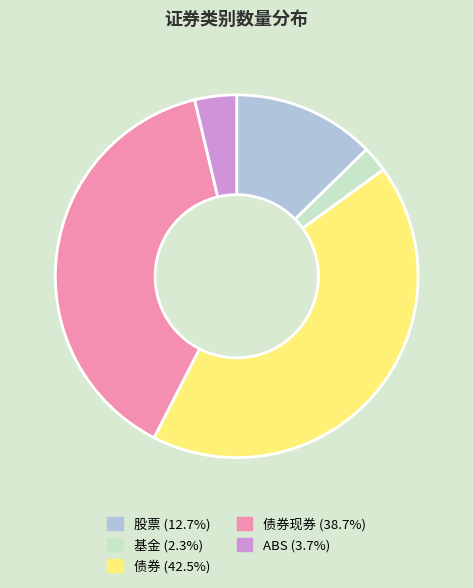

Does any single category account for the majority?

No